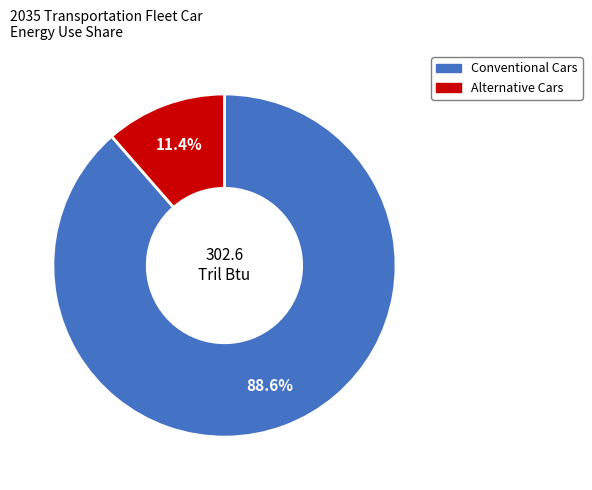

Is there any slice that represents more than half of the pie?

Yes